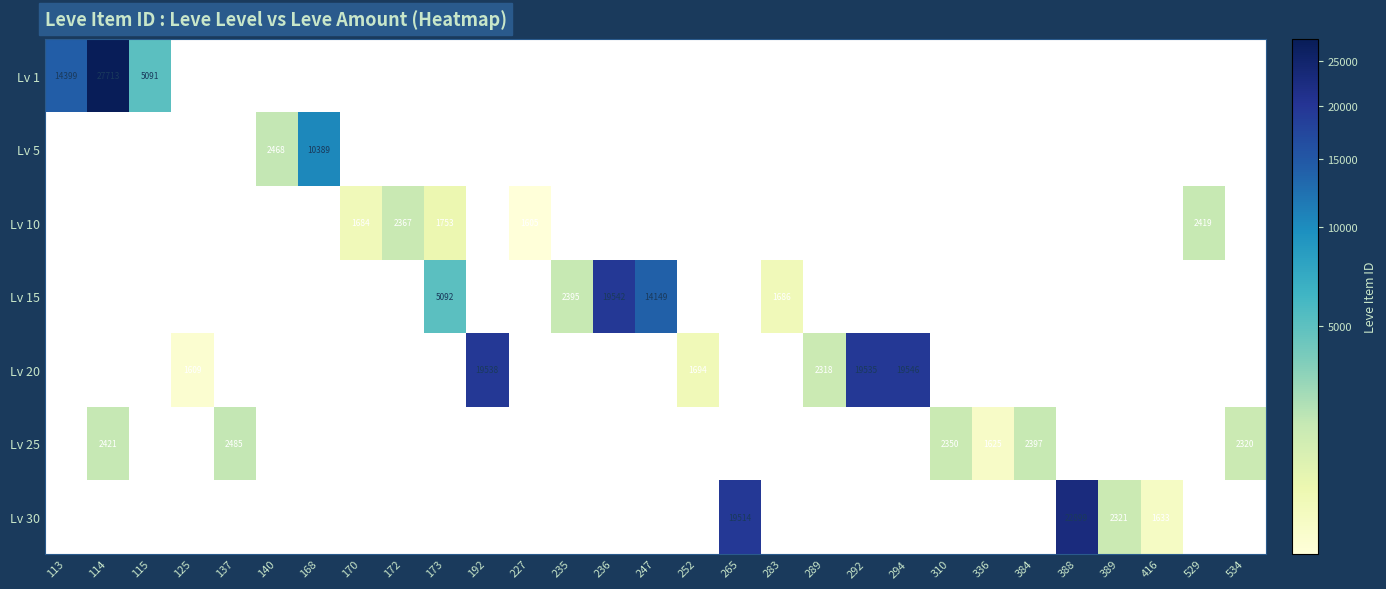

At 252, list the series in order from smallest to largest.

Lv 1, Lv 5, Lv 10, Lv 15, Lv 20, Lv 25, Lv 30